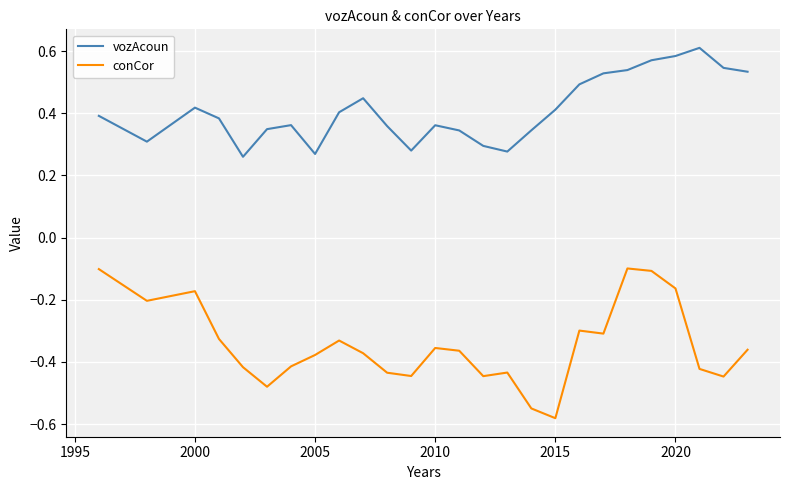

At how many categories does at least one series exceed 0?

28